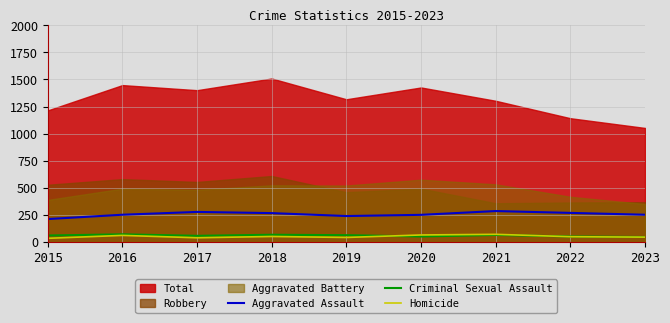

What is the average value of the Homicide series?

49